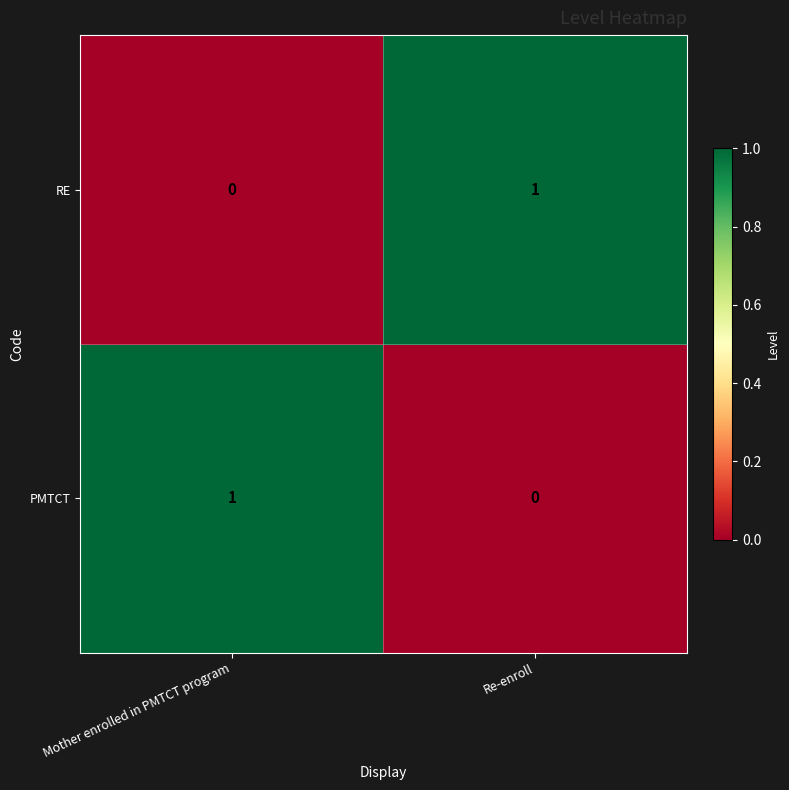

What is the total value across all series at Re-enroll?

1